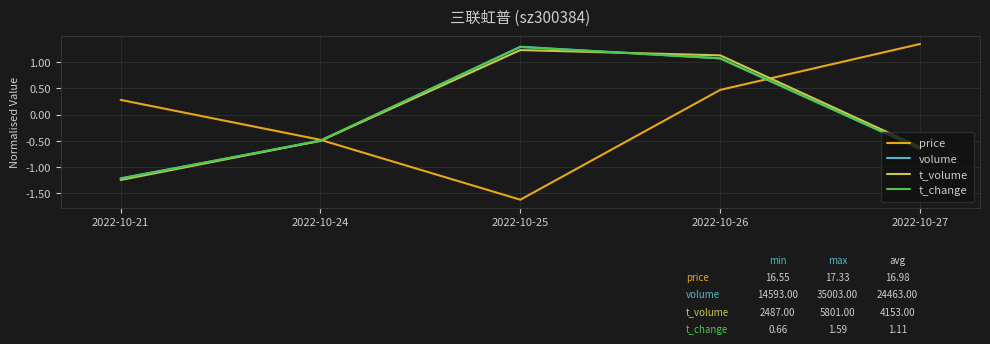

At how many categories does at least one series exceed 0?

4